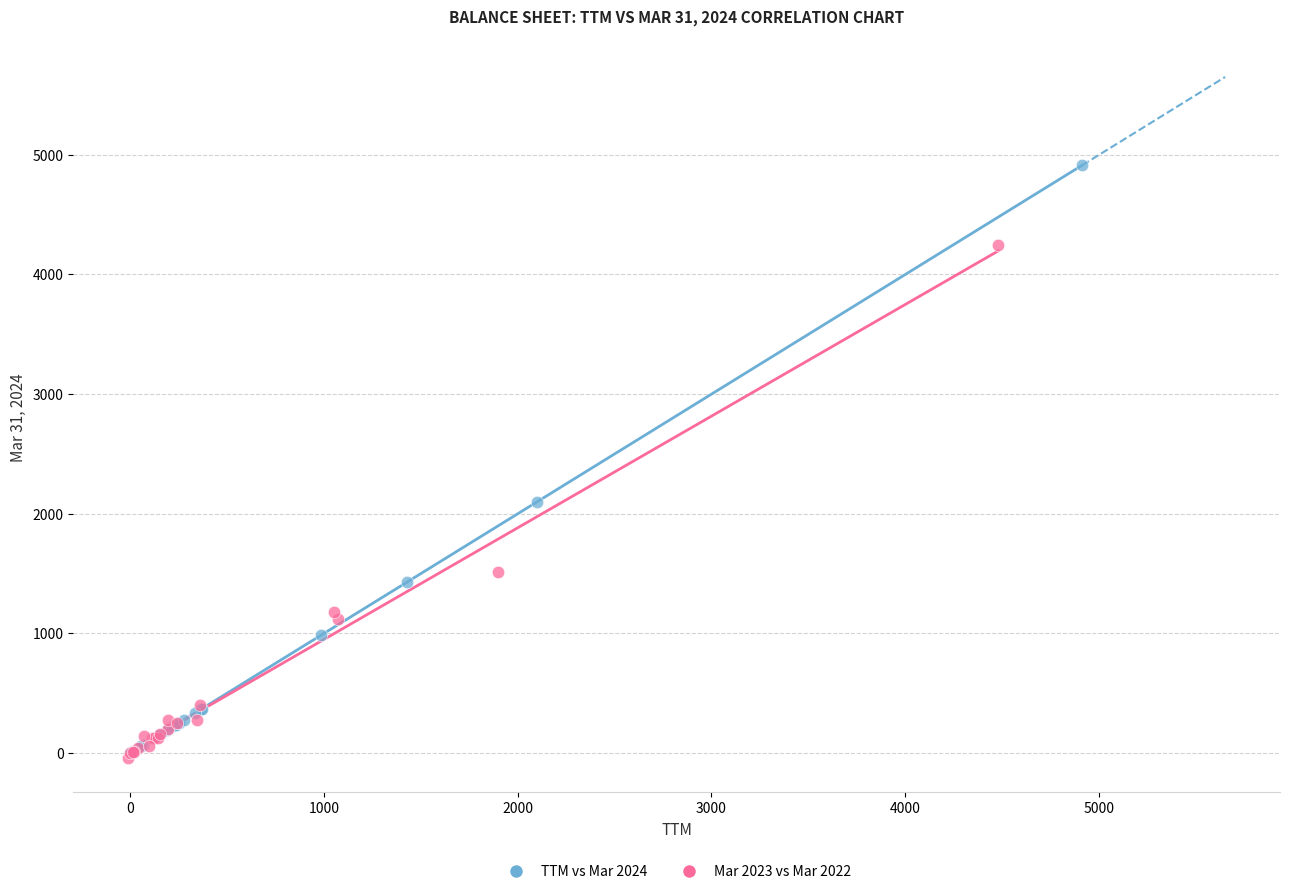

Which series contains the highest Y value?

TTM vs Mar 2024